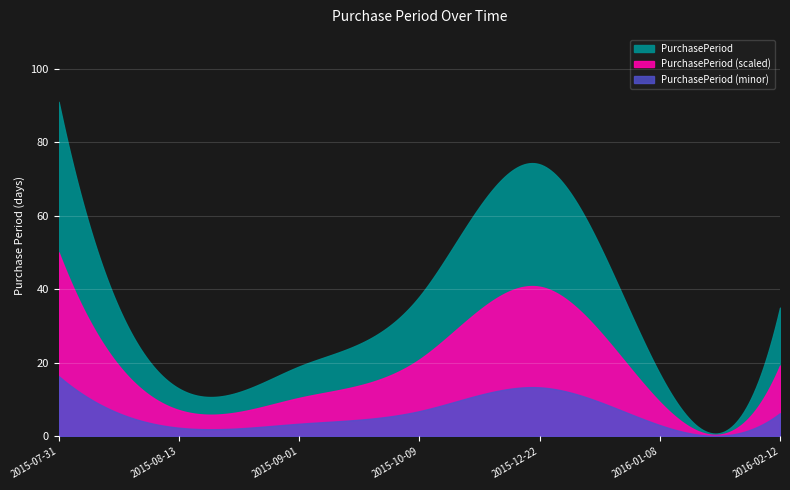

Reading left to right, transcribe all the data shown in this chart.

2015-07-31=91	2015-08-13=13	2015-09-01=19	2015-10-09=38	2015-12-22=74	2016-01-08=17	2016-02-12=35